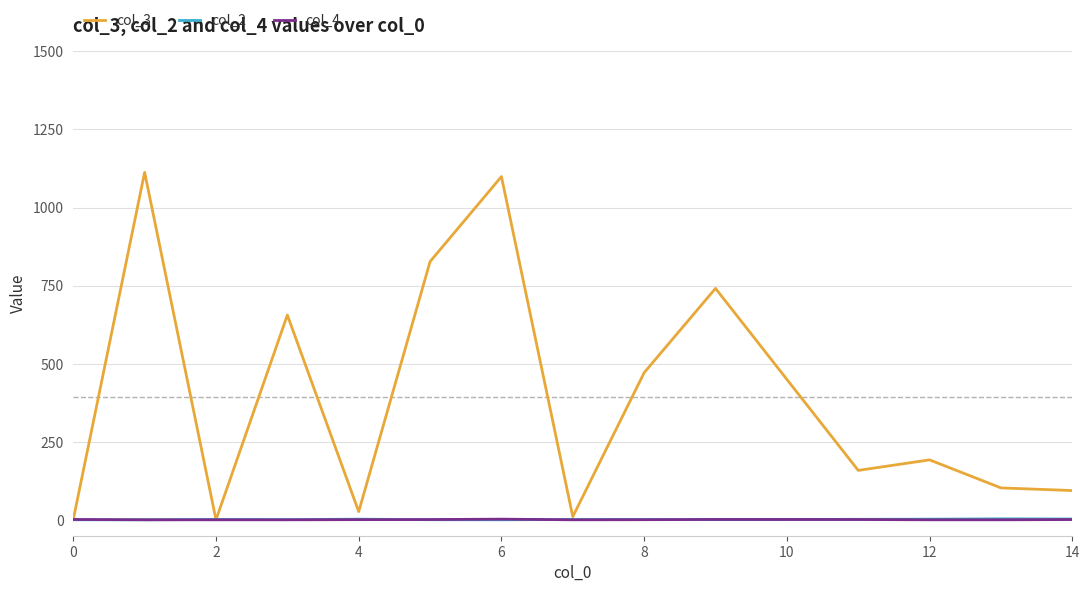

Which series has the largest total across all categories?

col_3